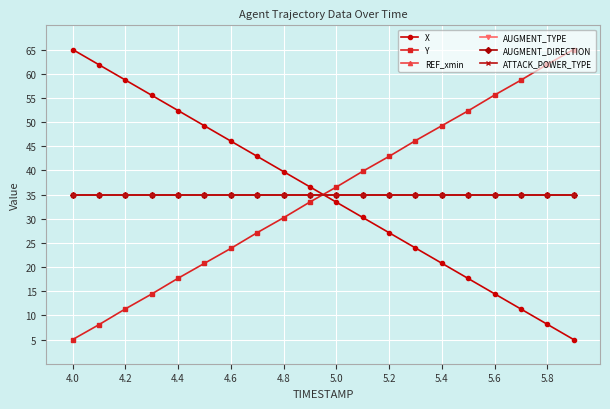

What is the value of the Y point at the 9th from the left?

30.2